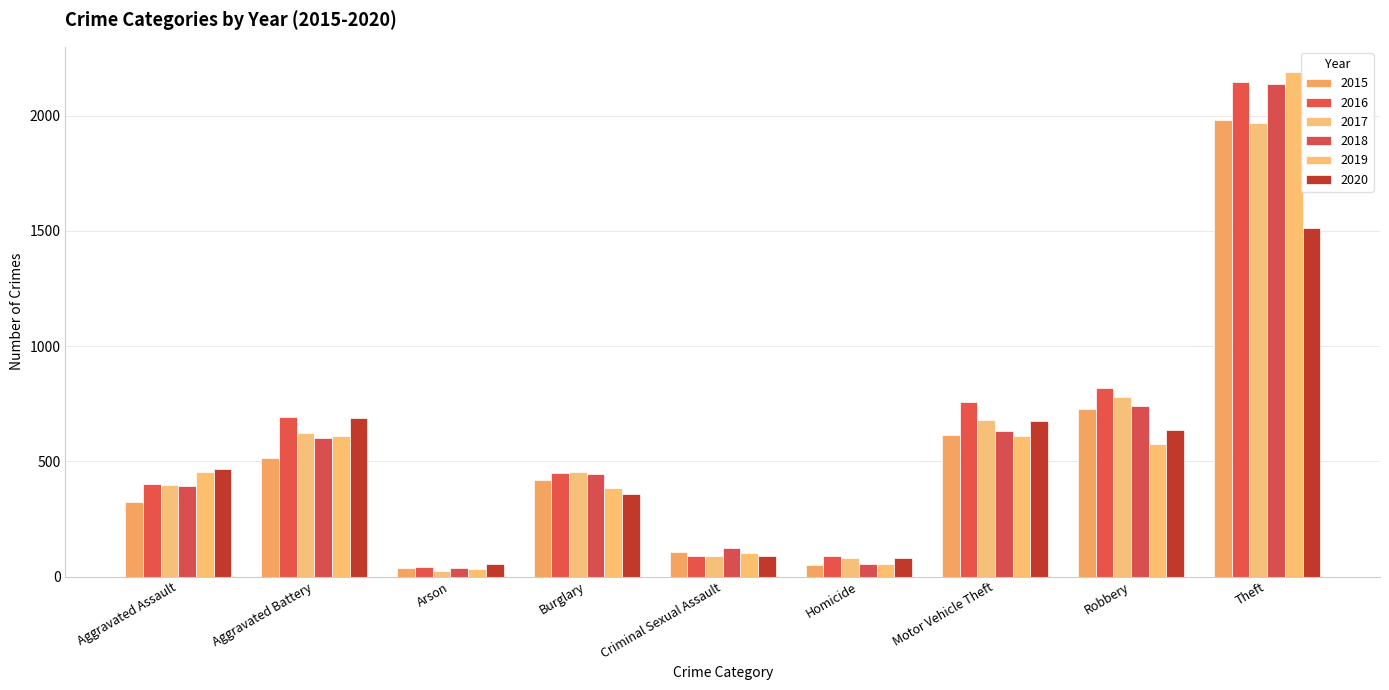

Rank the categories by 2016 value from highest to lowest.

Theft, Robbery, Motor Vehicle Theft, Aggravated Battery, Burglary, Aggravated Assault, Criminal Sexual Assault, Homicide, Arson